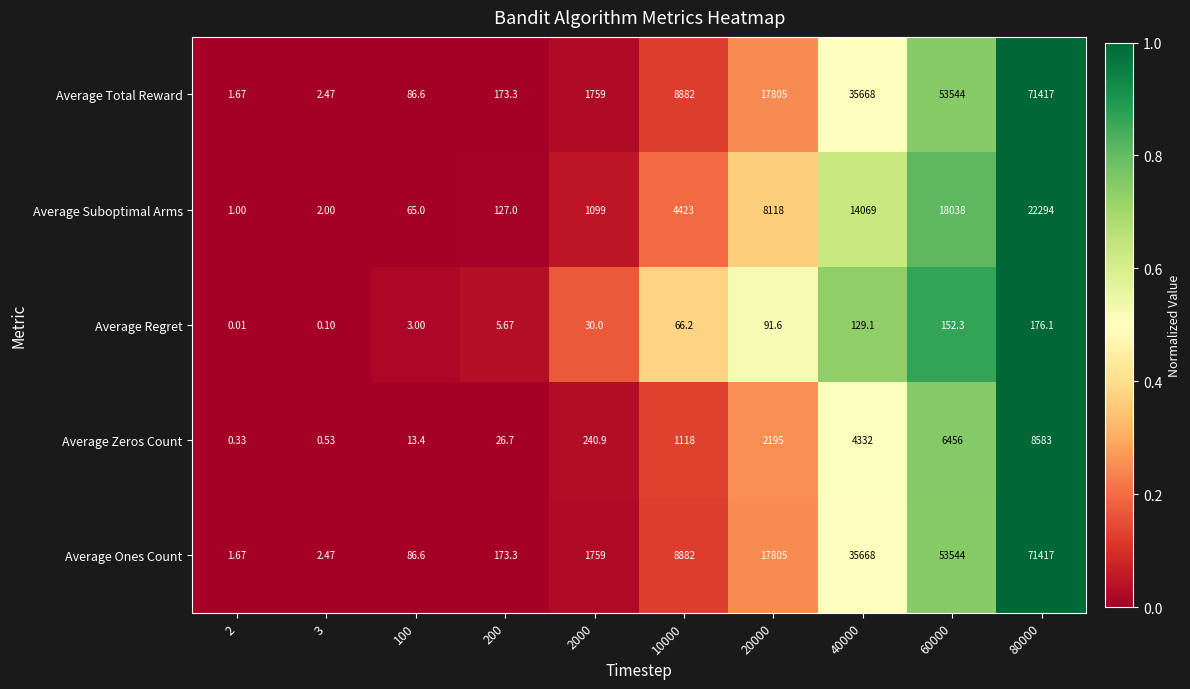

How many distinct data groups are displayed?

5